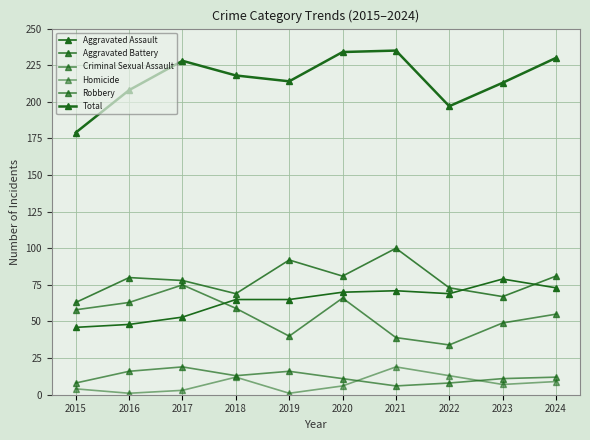

At which category does Robbery reach its first local peak?

2017